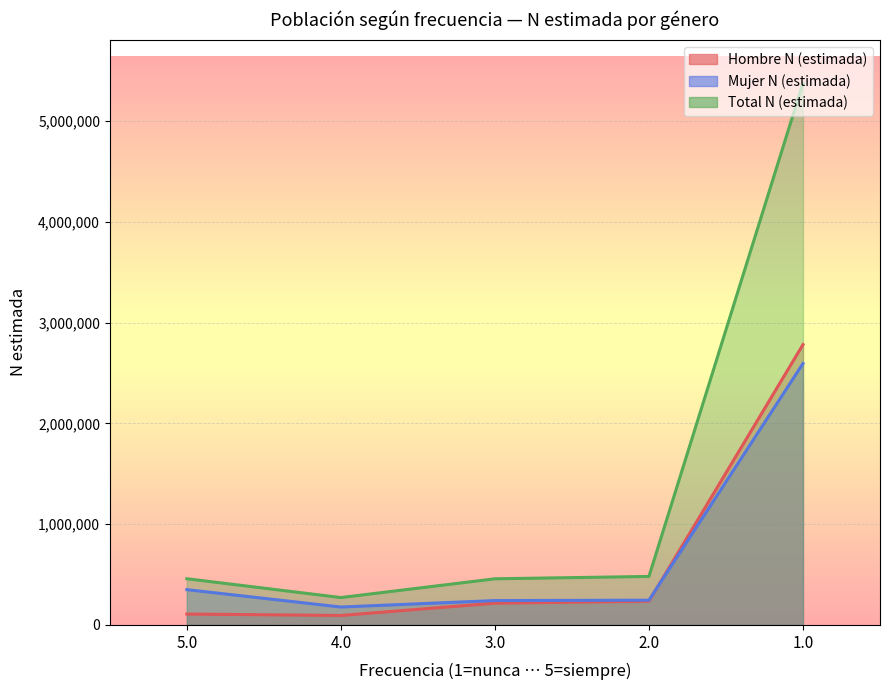

What is the sum of all Mujer N (estimada) values?

3610359